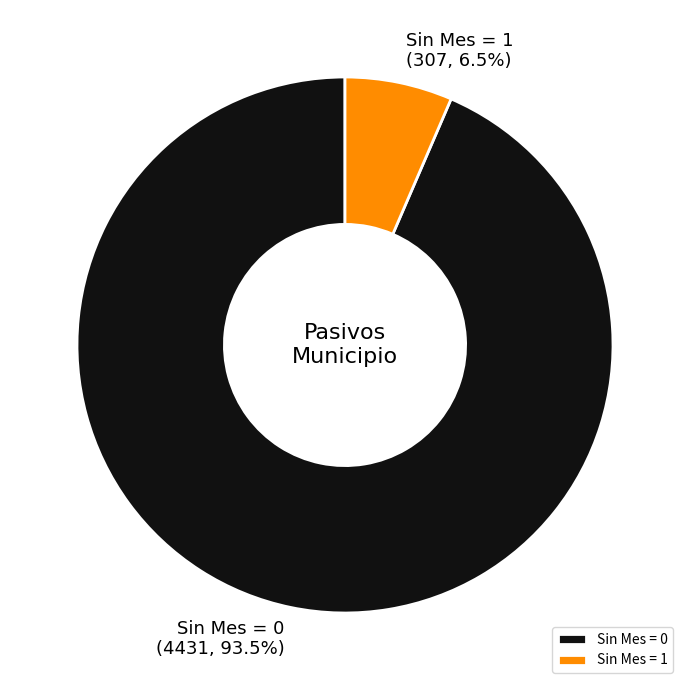

Count the number of slices in the pie.

2